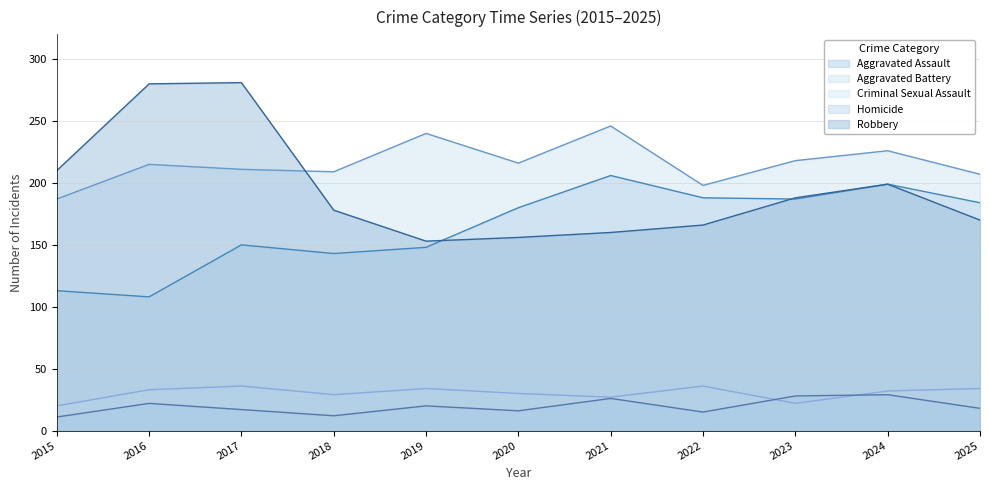

What are all the series names shown in the legend?

Aggravated Assault, Aggravated Battery, Criminal Sexual Assault, Homicide, Robbery